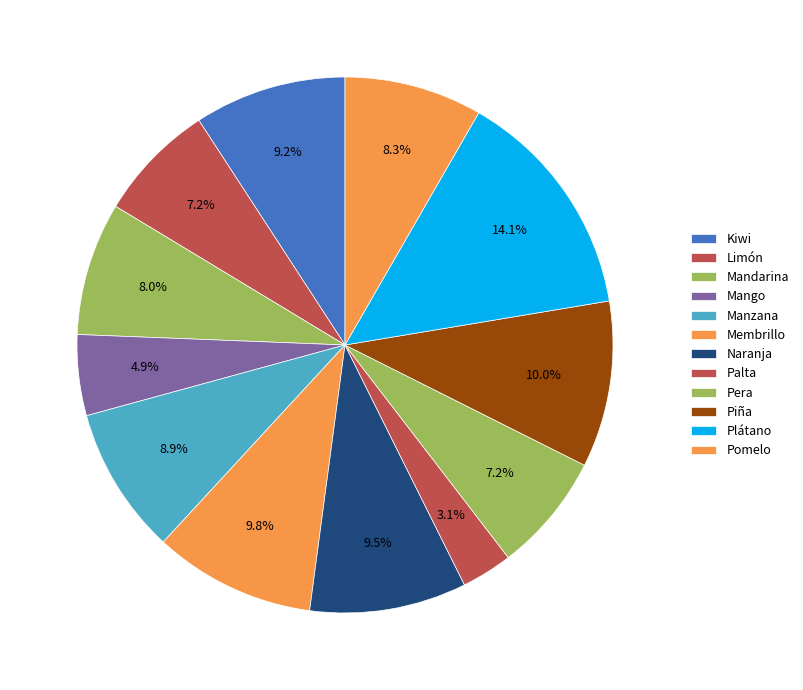

What percentage is NOT represented by Pera?

92.8%